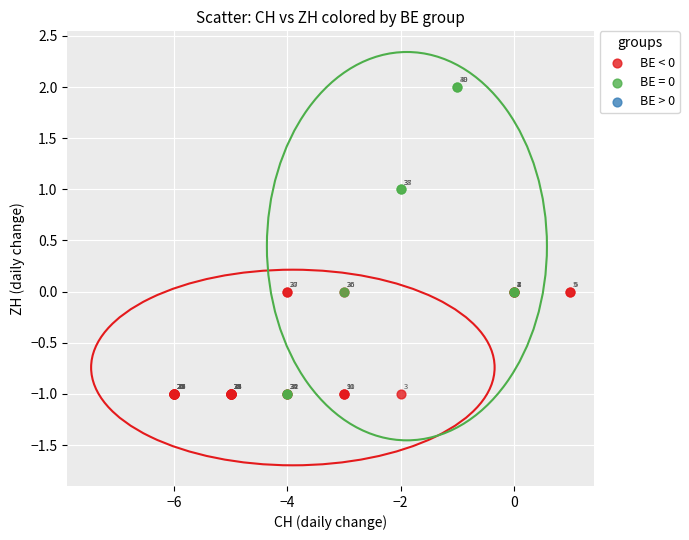

Which series contains the highest Y value?

BE = 0